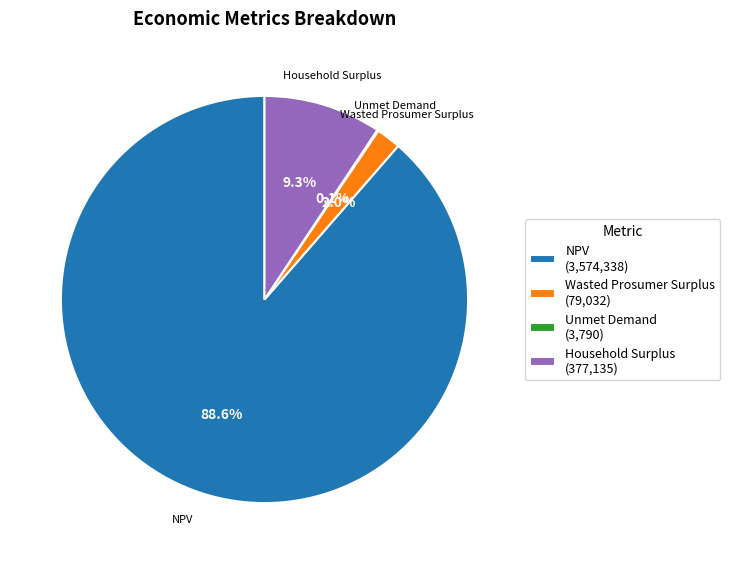

Do Wasted Prosumer Surplus (79,032) and Household Surplus (377,135) together represent more than half of the pie?

No